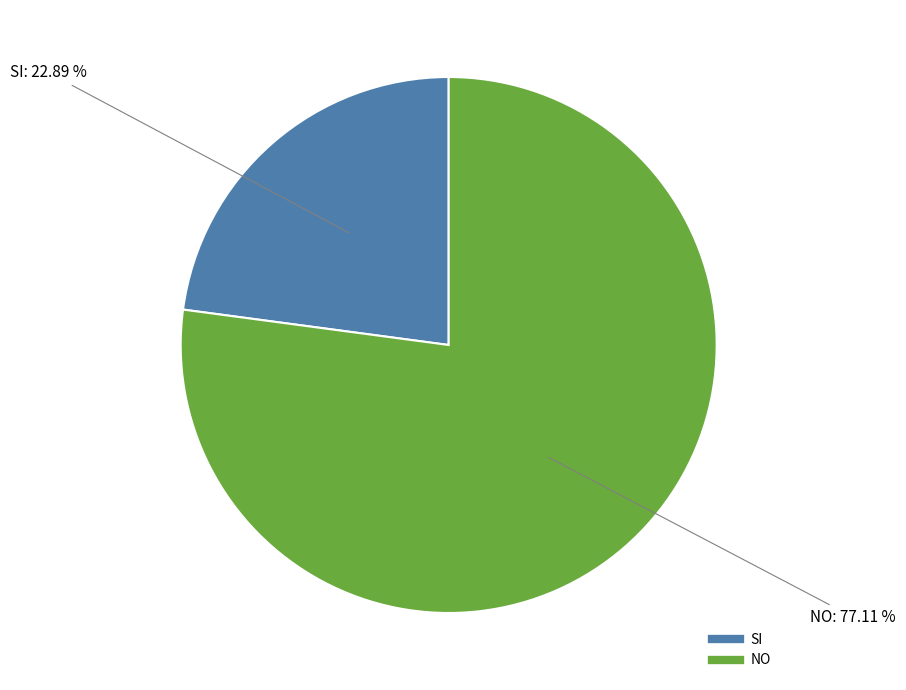

Which slice is the smallest?

SI